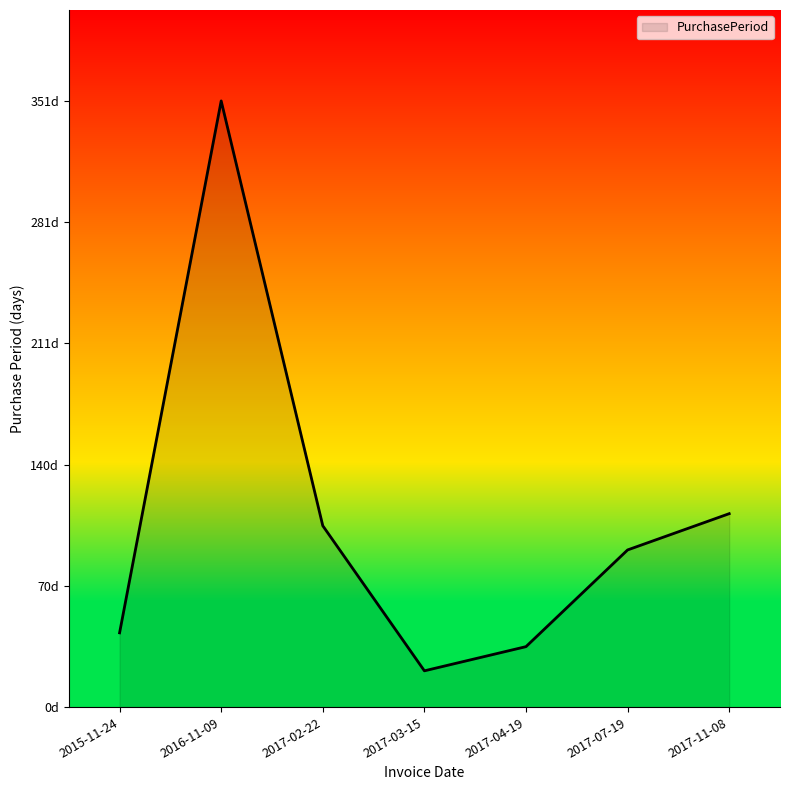

What position from the left is 2017-02-22?

3